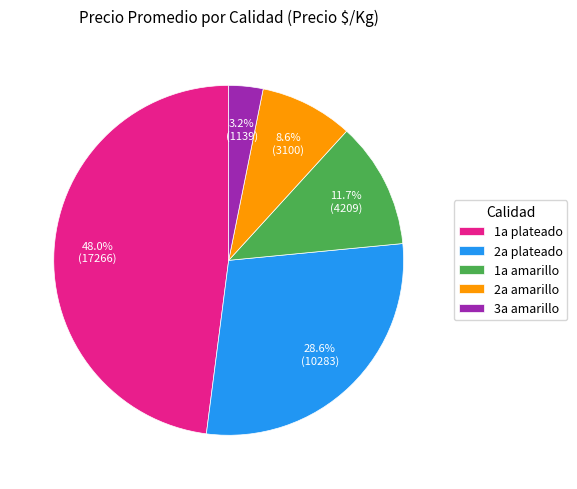

What is the ratio of the value at 2a plateado to the value at 1a plateado?

0.6